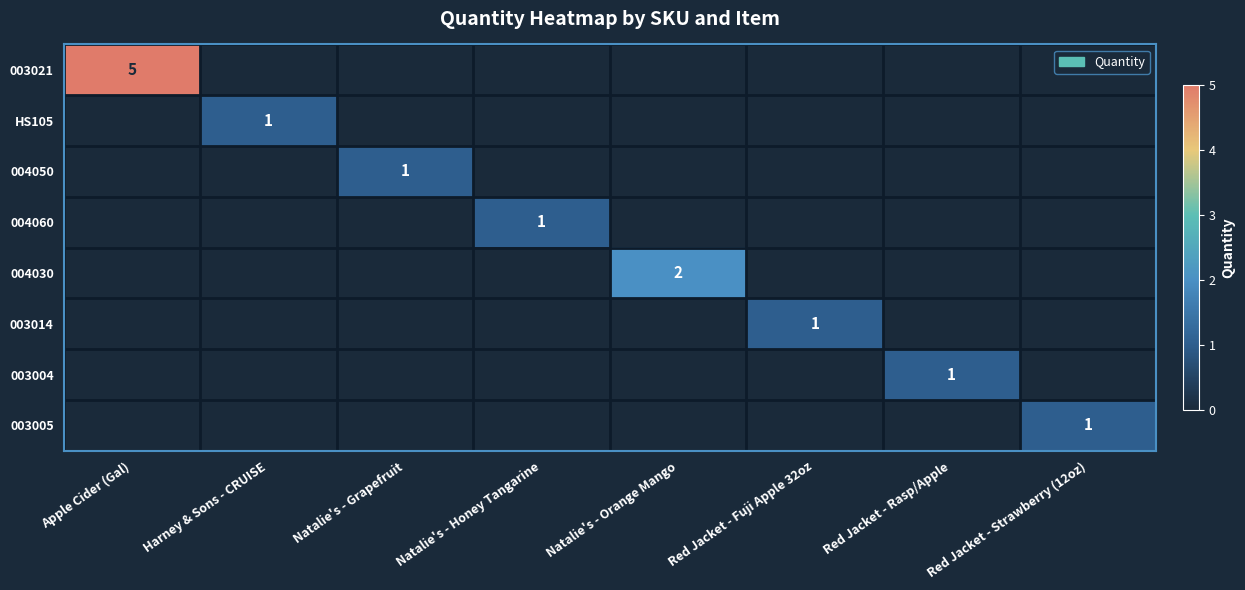

True or false: 003004 has a value of 0 at Red Jacket - Rasp/Apple.

False